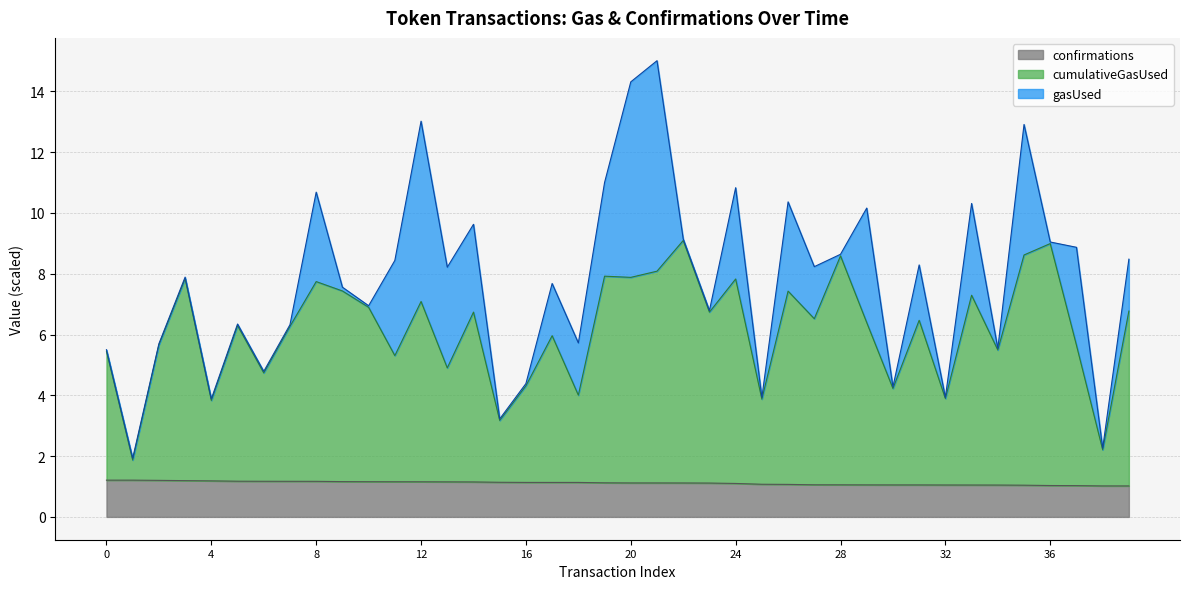

True or false: cumulativeGasUsed and confirmations intersect in this chart.

False